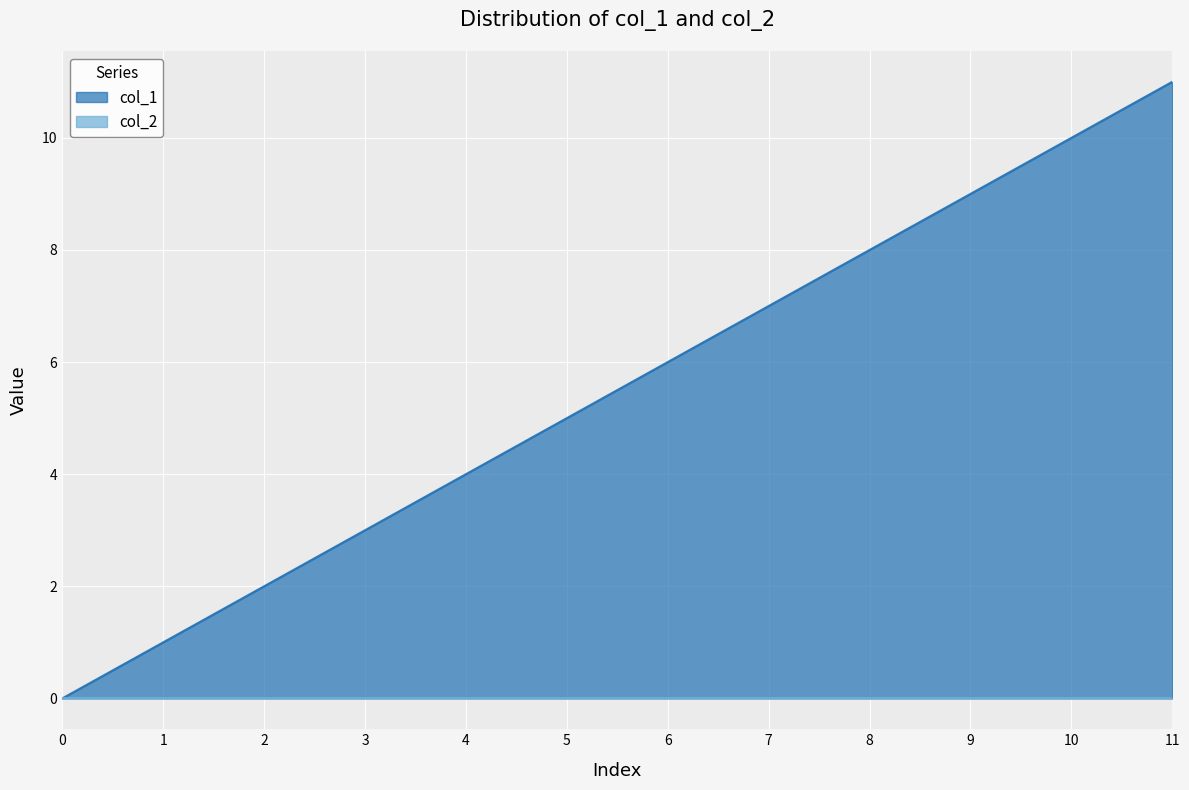

How many lines are shown in the chart?

2